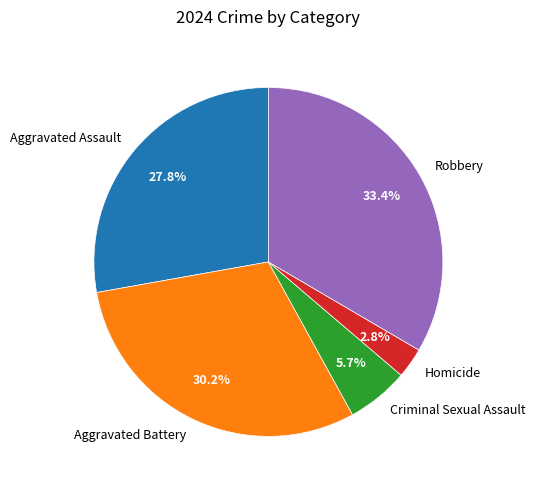

Which has a higher value, Aggravated Battery or Aggravated Assault?

Aggravated Battery